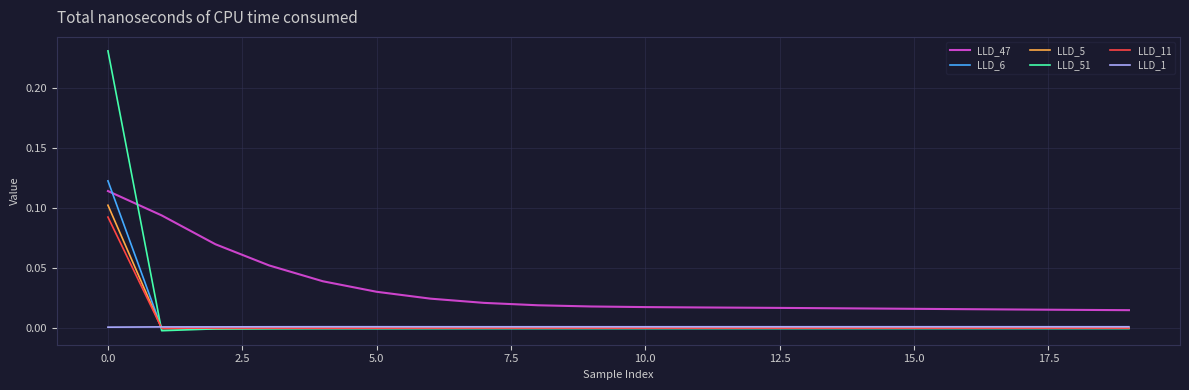

Which series has the largest total across all categories?

LLD_47